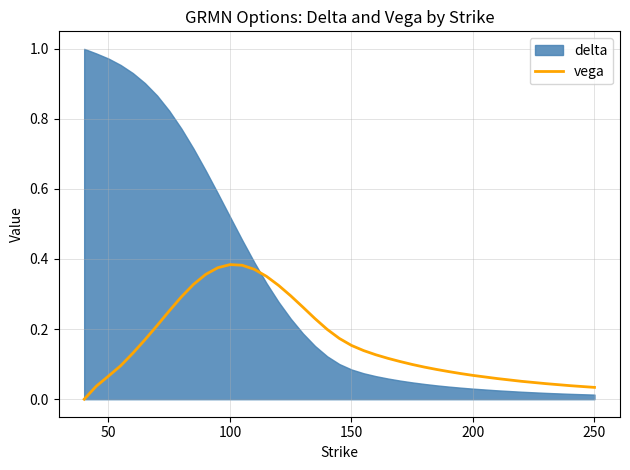

How many positive values are there?

37